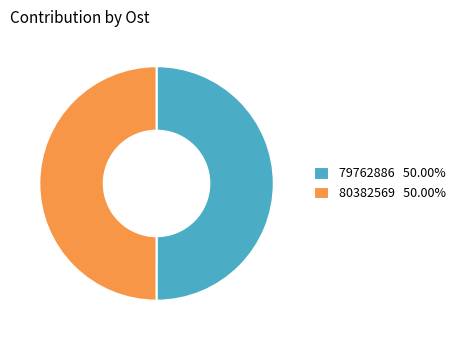

True or false: 79762886 accounts for 50% of the total.

True